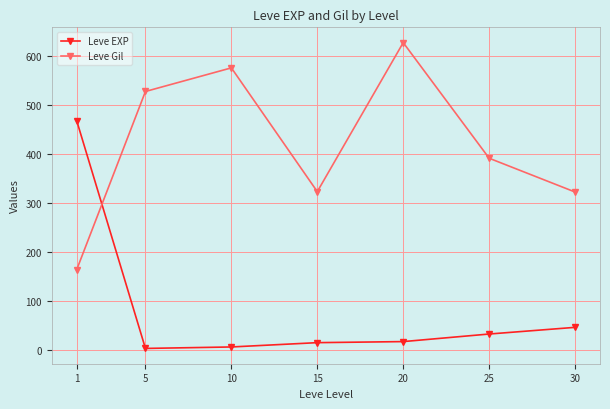

What is the value of the Leve EXP point at the 3rd from the left?

5.3